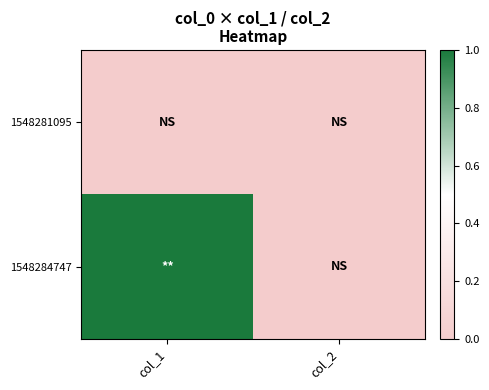

How many categories are shown in the chart?

2